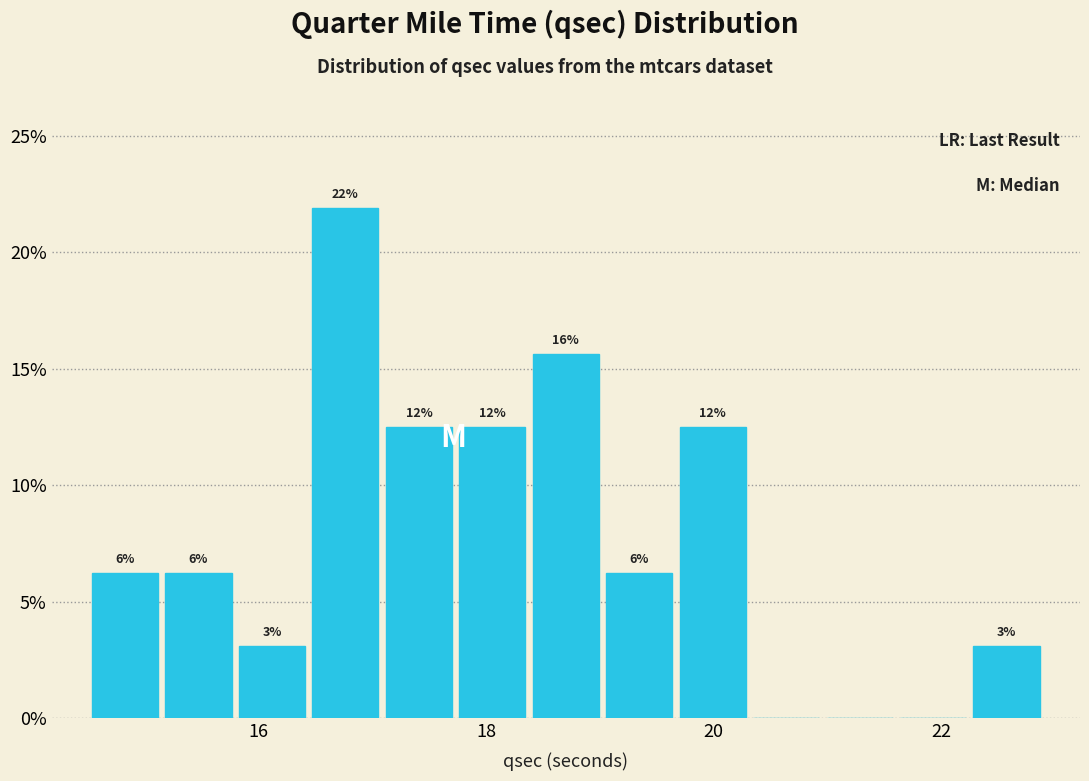

Around what value on the x-axis is the tallest bar? Give the approximate position of its centre, as read against the axis.

16.8